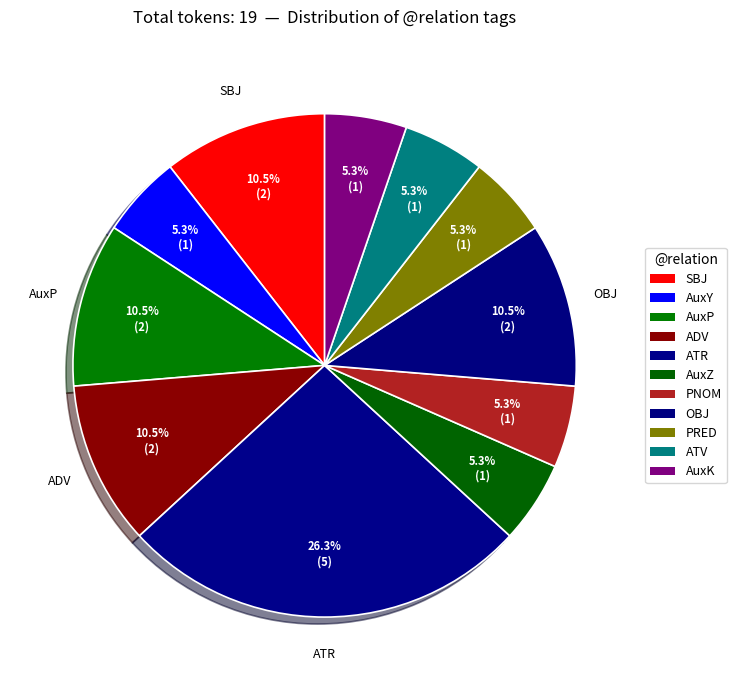

Does any single category account for the majority?

No